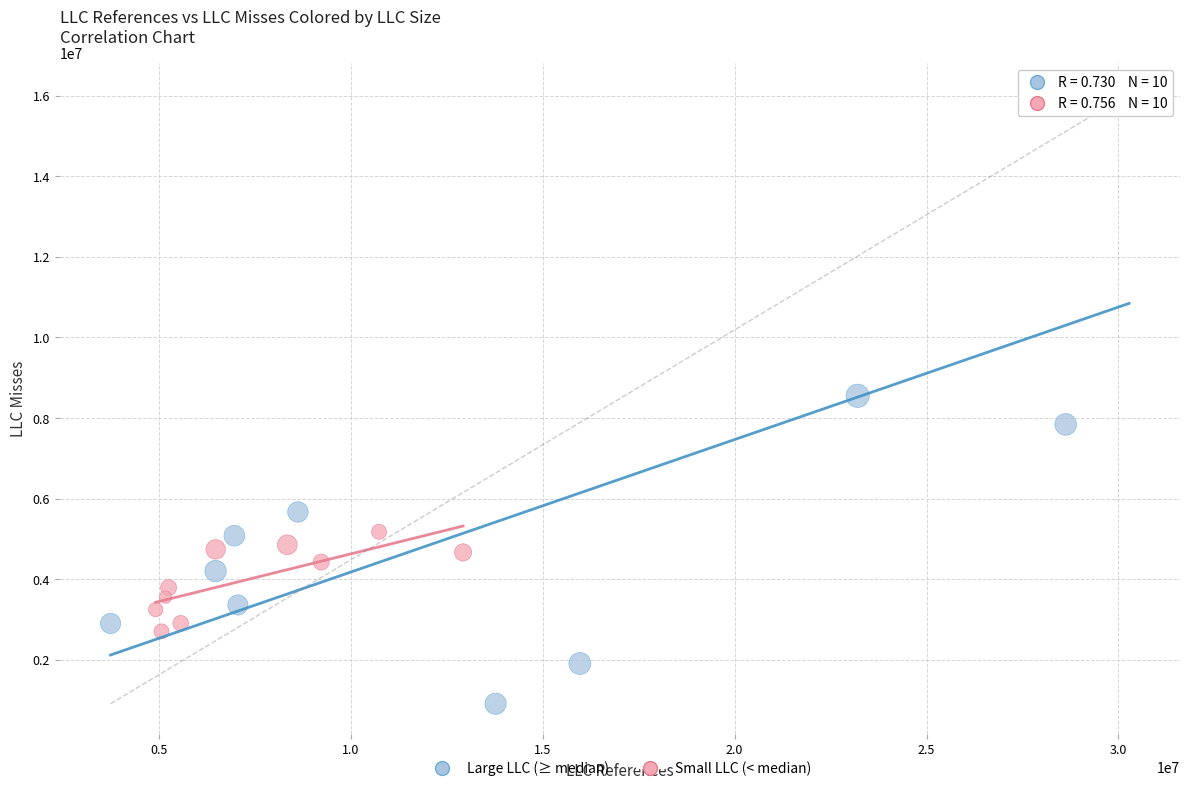

Which series has the widest spread of Y values?

Large LLC (≥ median)